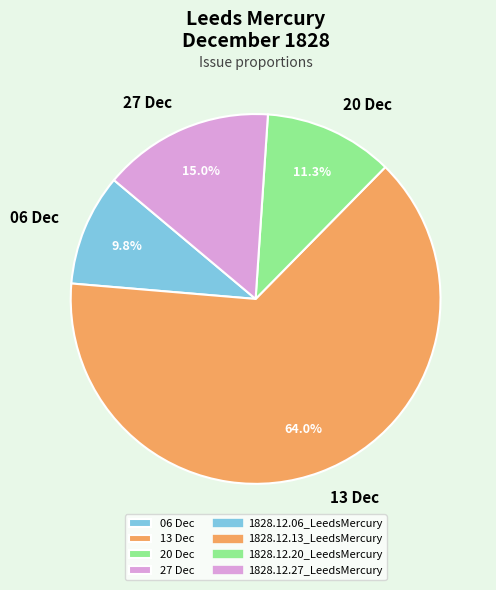

Which slice is the largest?

13 Dec